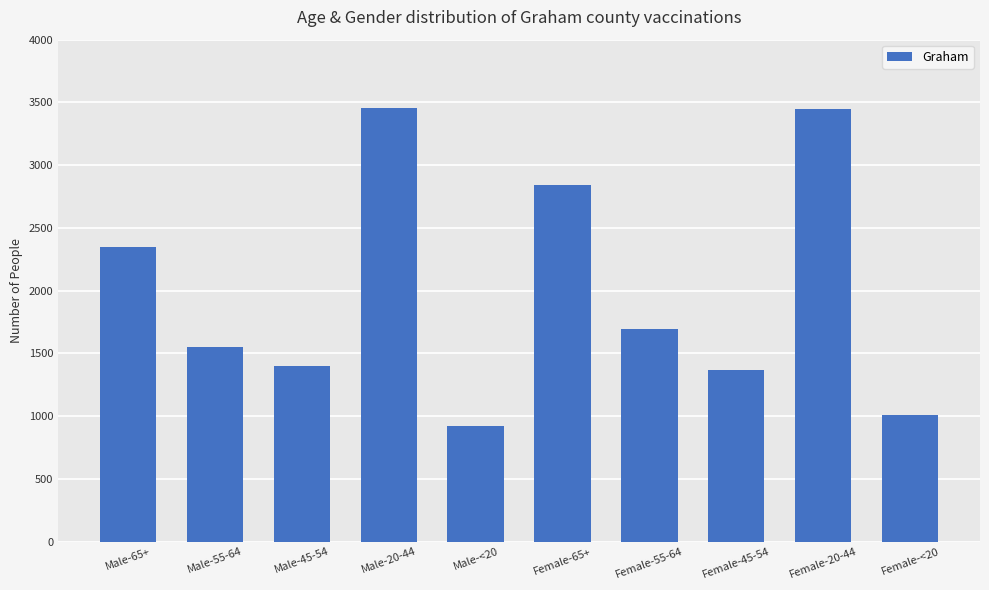

Which has a higher value, Male-<20 or Male-20-44?

Male-20-44